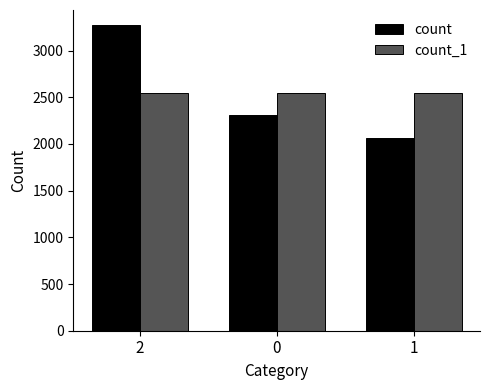

What is the value of the count_1 bar at the 3rd from the left?

2549